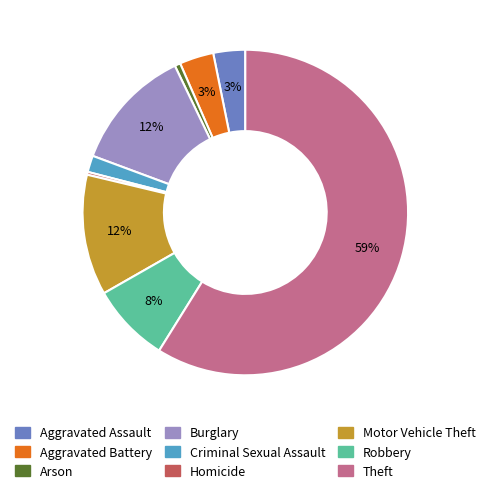

To the nearest percent, what is the average slice percentage?

11%